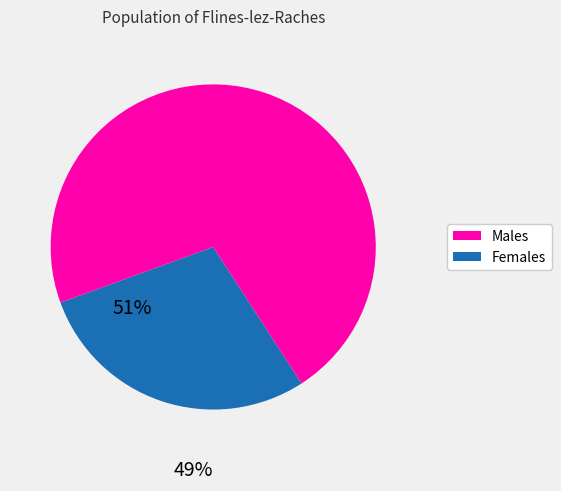

Is there a majority slice in this chart?

Yes